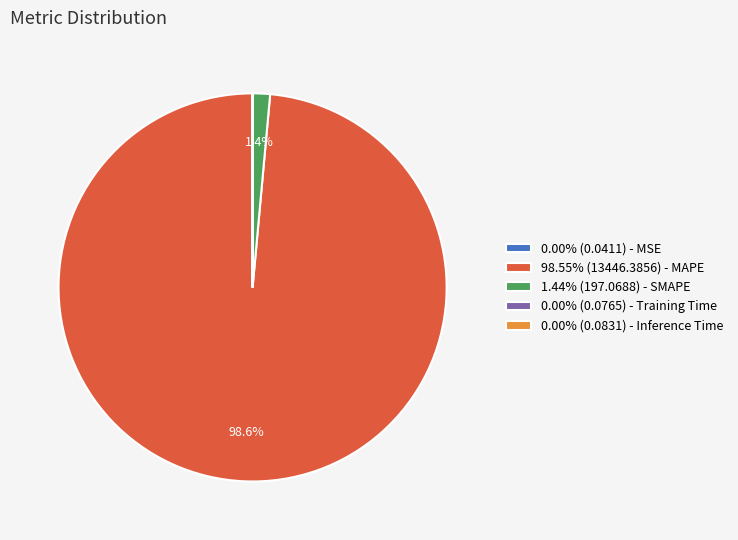

Is there any slice that represents more than half of the pie?

Yes